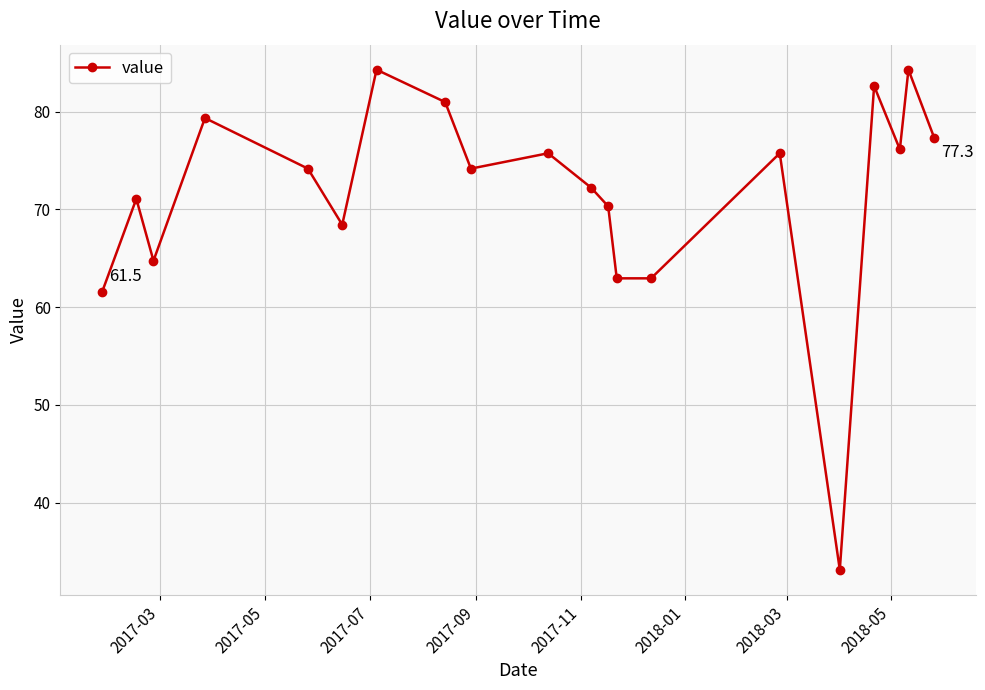

True or false: the data has more than 1 interior local peaks.

True